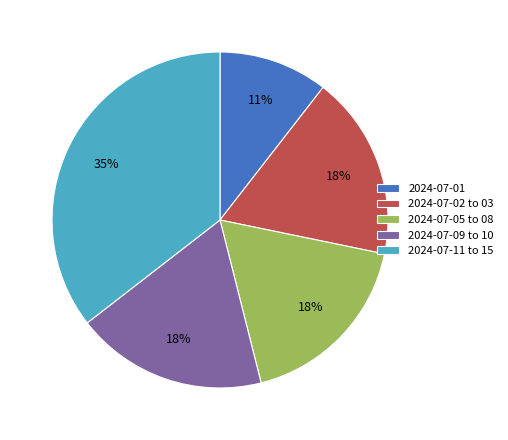

Does any single category account for the majority?

No